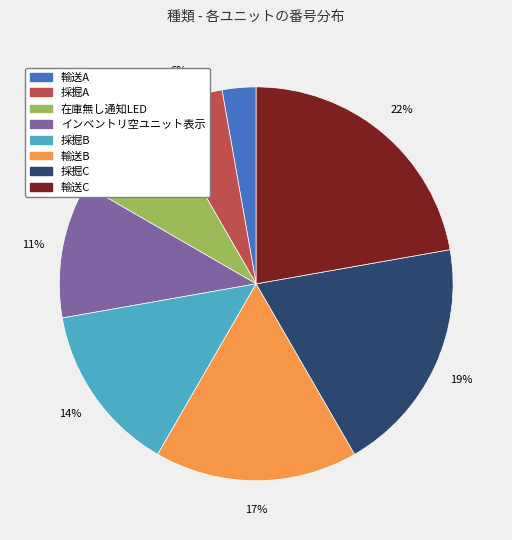

The 輸送B slice represents 6% of the pie. True or false?

False